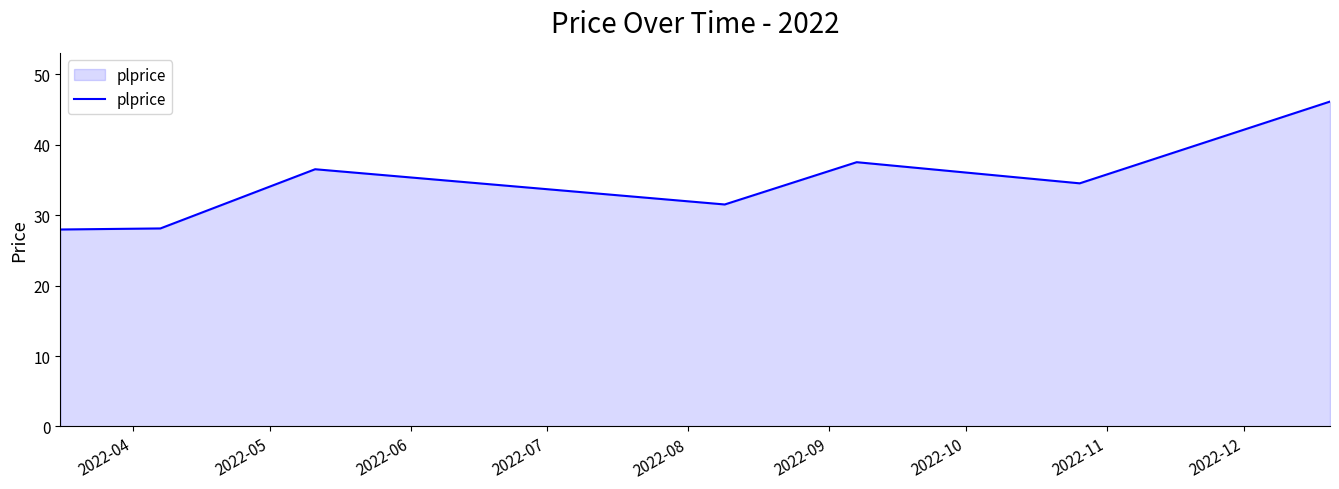

What is the difference between the second highest and second lowest values?

9.4